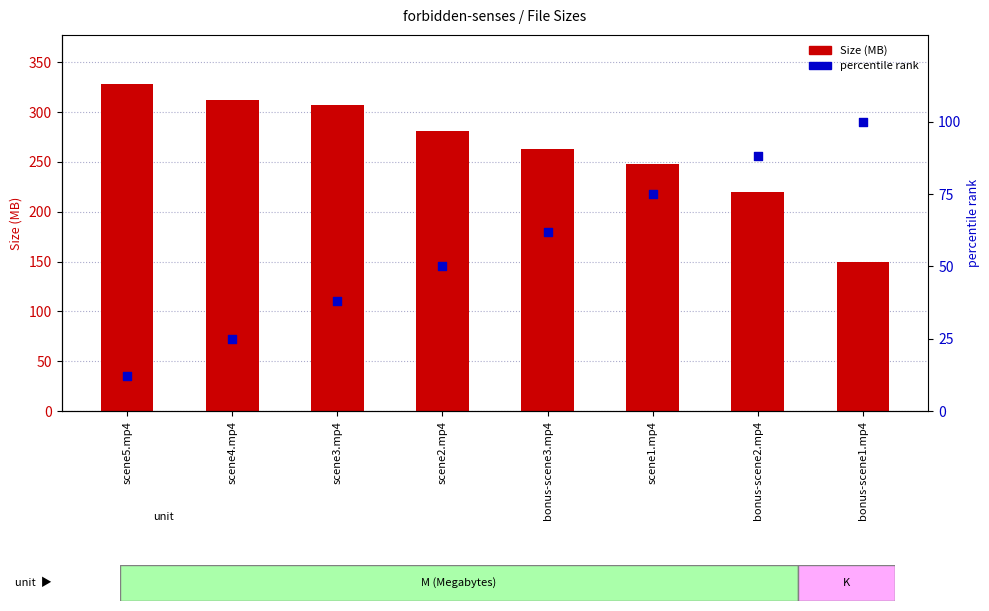

At which category is the sum across all series the highest?

scene3.mp4